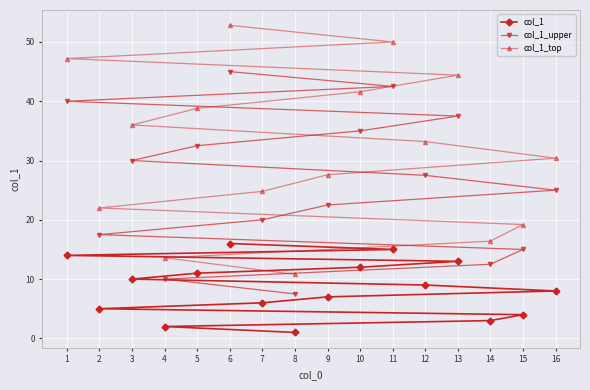

Rank the categories by col_1 value from highest to lowest.

6, 11, 1, 13, 10, 5, 3, 12, 16, 9, 7, 2, 15, 14, 4, 8